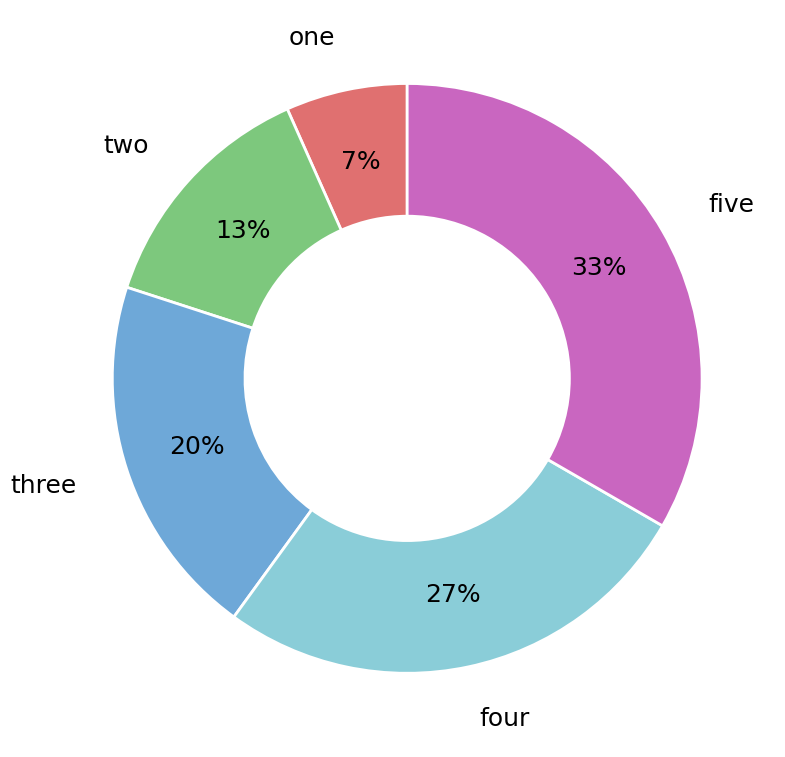

Is three the majority of the pie?

No